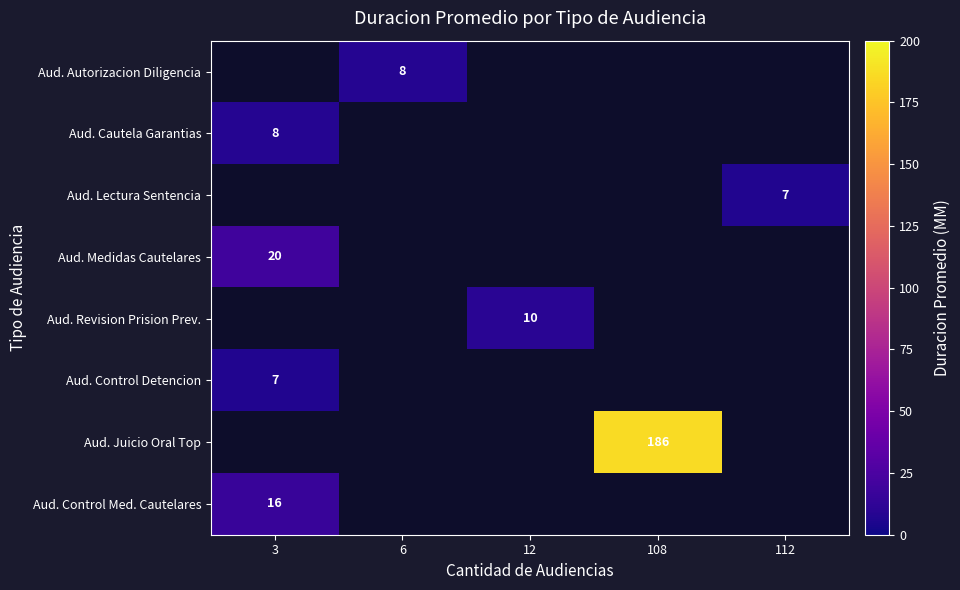

True or false: Aud. Control Detencion has a value of 10 at 3.

False